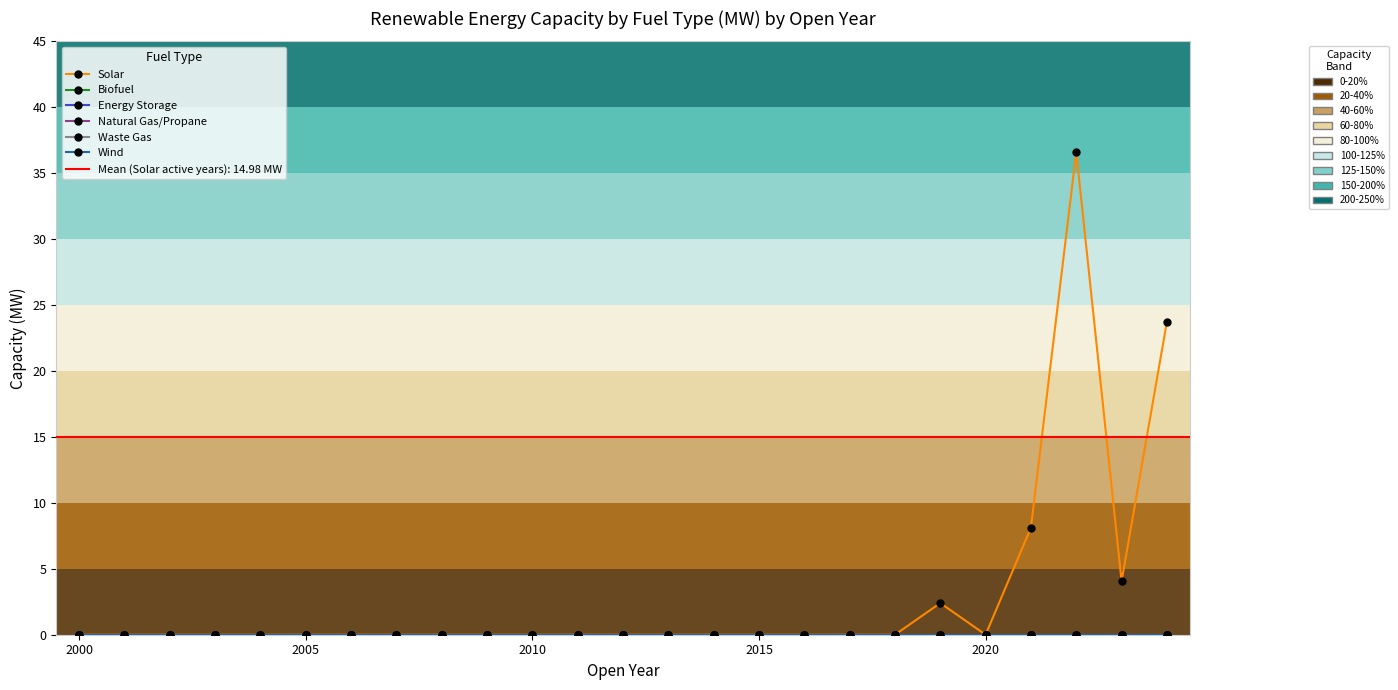

How many interior local valleys does the Solar series have?

2